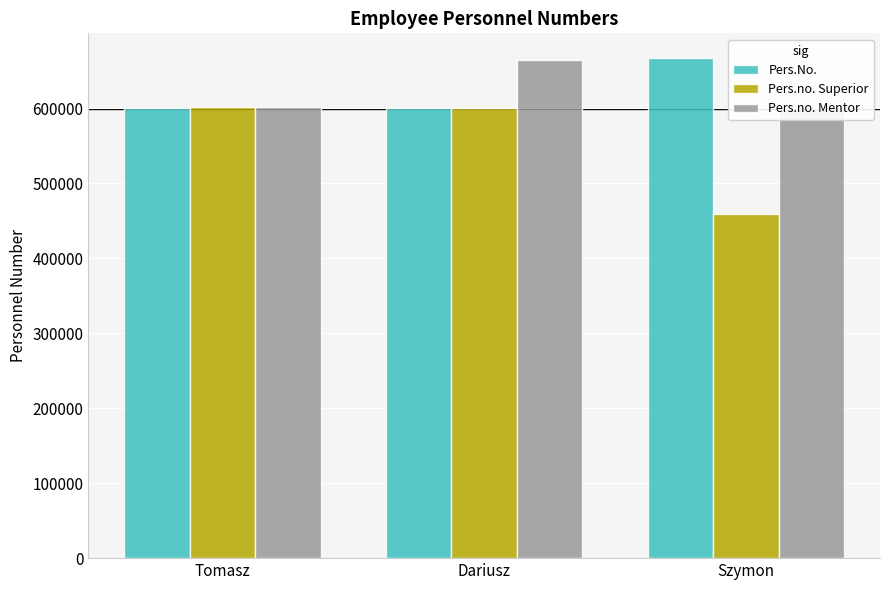

What is the approximate value of Pers.no. Mentor at Dariusz, to the nearest 50?

664400